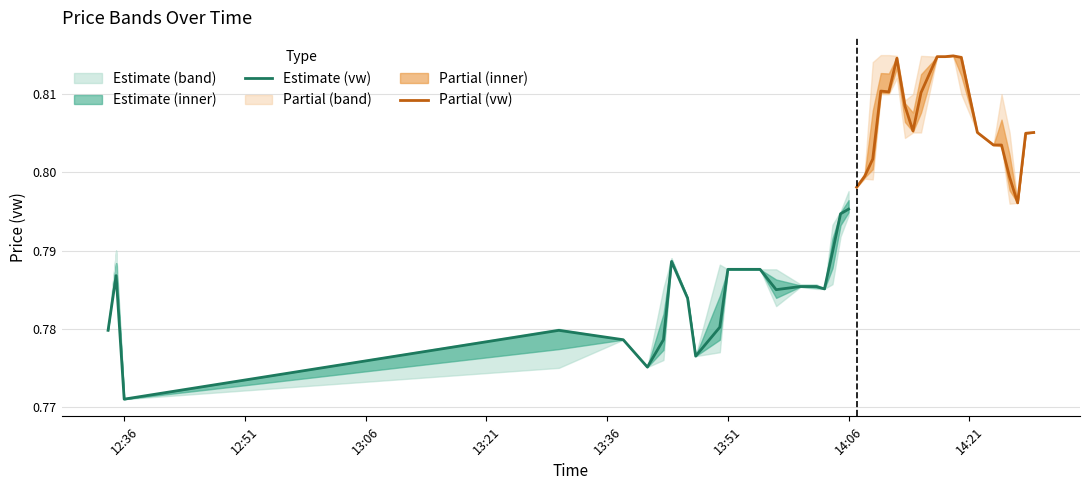

Rank the series by their average value, from lowest to highest.

Estimate (vw), Partial (vw)